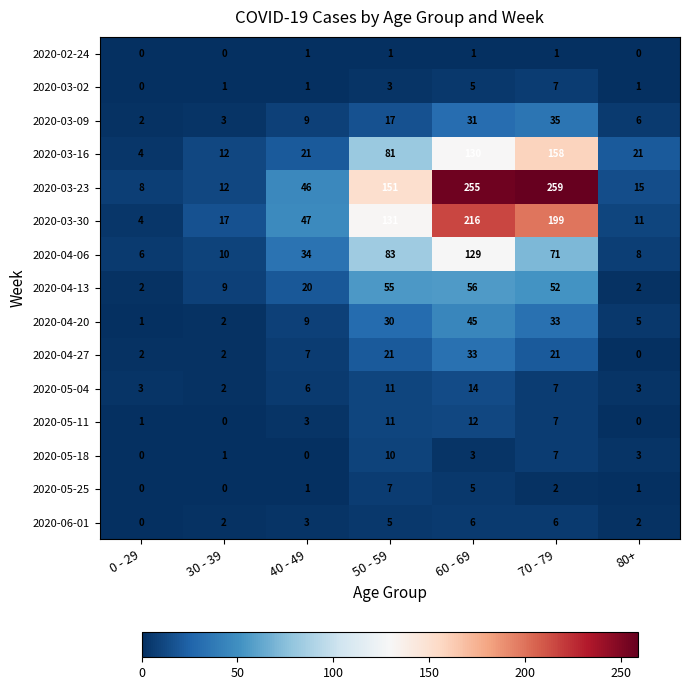

How many data points does each series have?

7